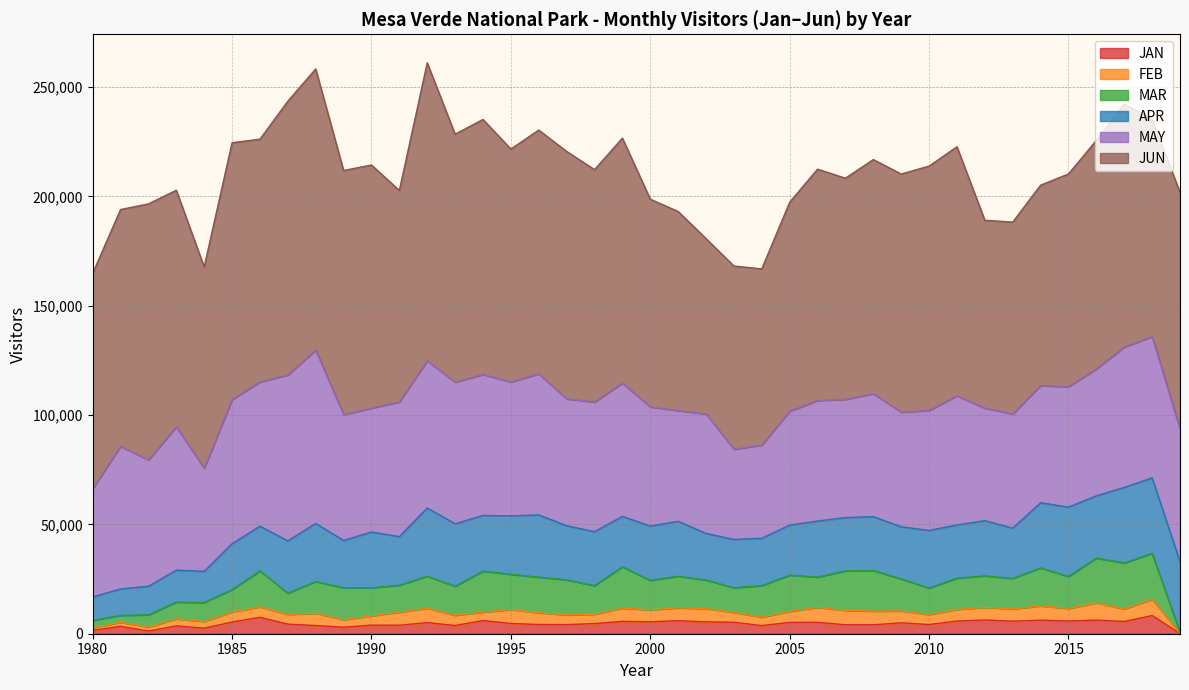

True or false: MAR and JUN cross at least once.

False